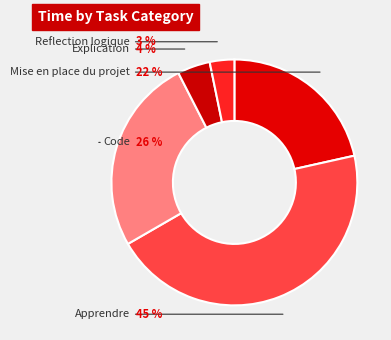

The Code slice represents 26% of the pie. True or false?

True